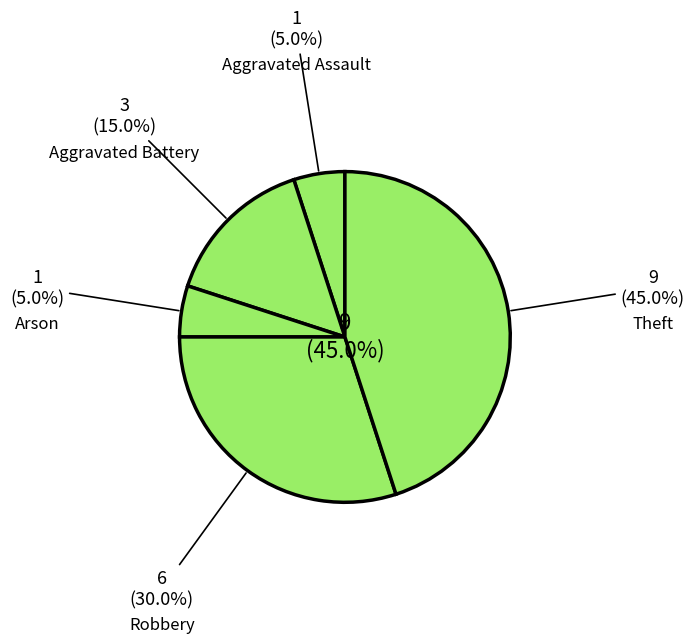

Count the number of slices in the pie.

6